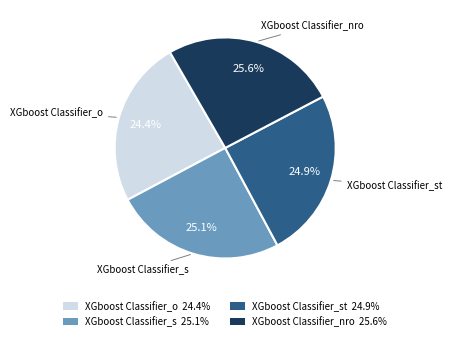

Which category has the biggest portion of the pie?

XGboost Classifier_nro